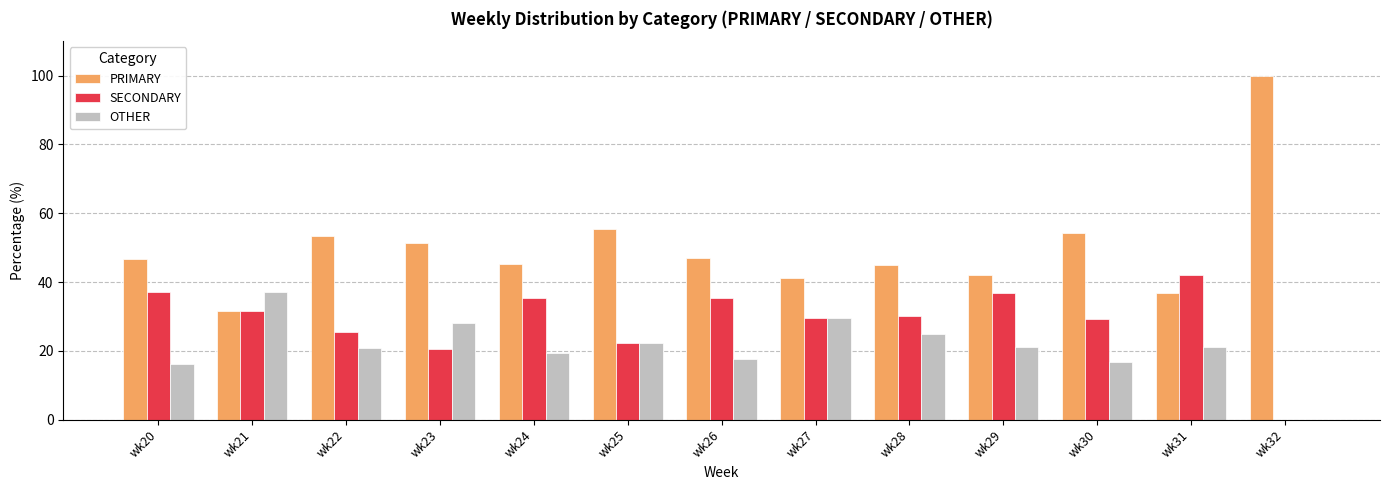

True or false: PRIMARY has a value of 46.8 at wk20.

True